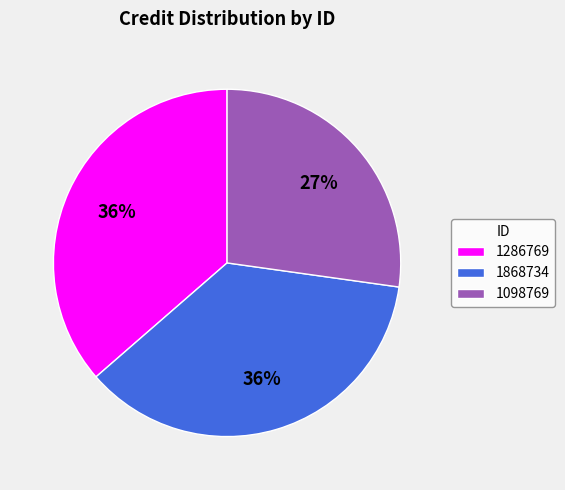

Is there a majority slice in this chart?

No